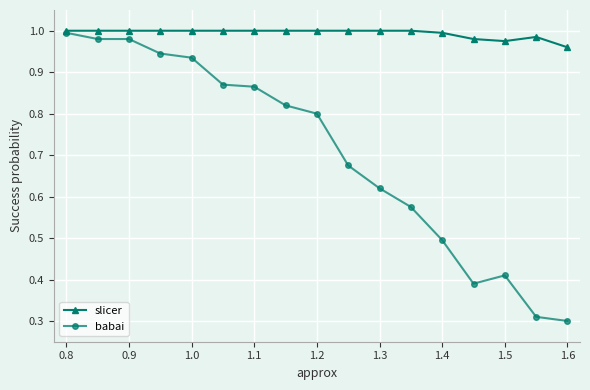

At how many categories does at least one series exceed 0?

17